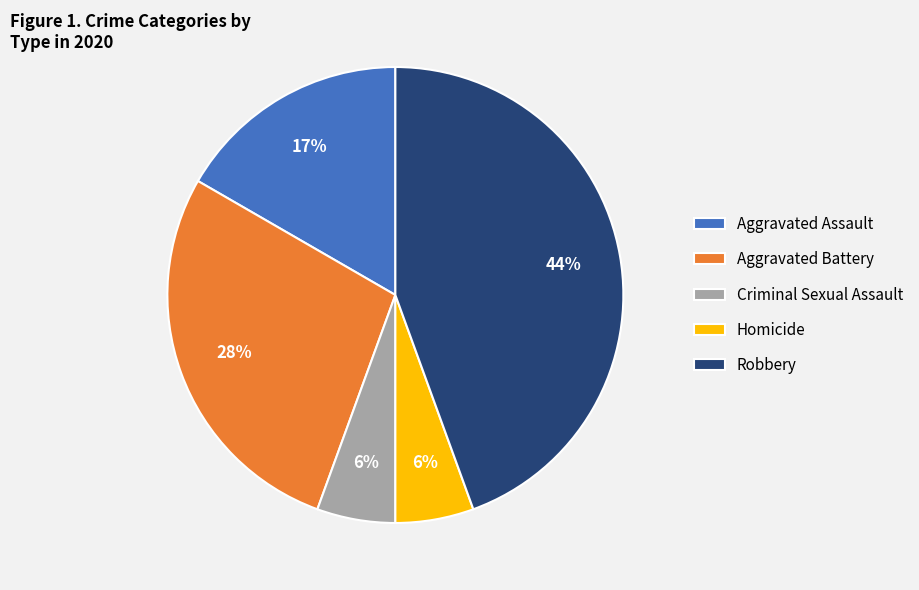

Does any single category account for the majority?

No